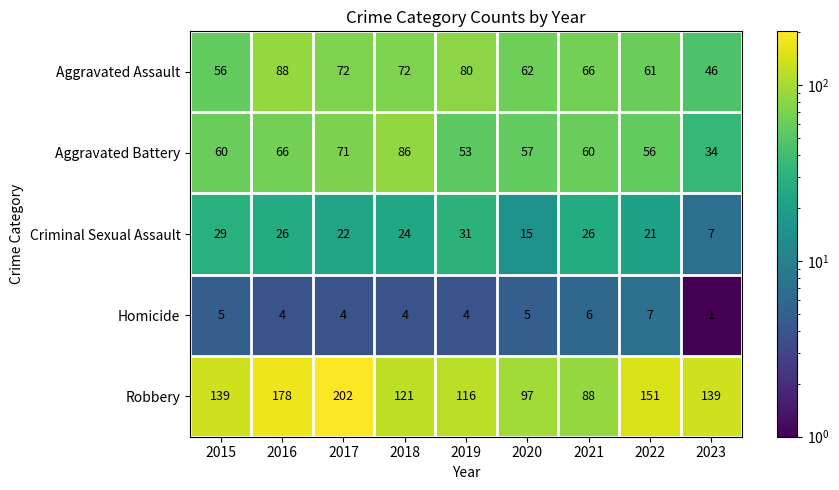

What is the average value of the Aggravated Battery series?

60